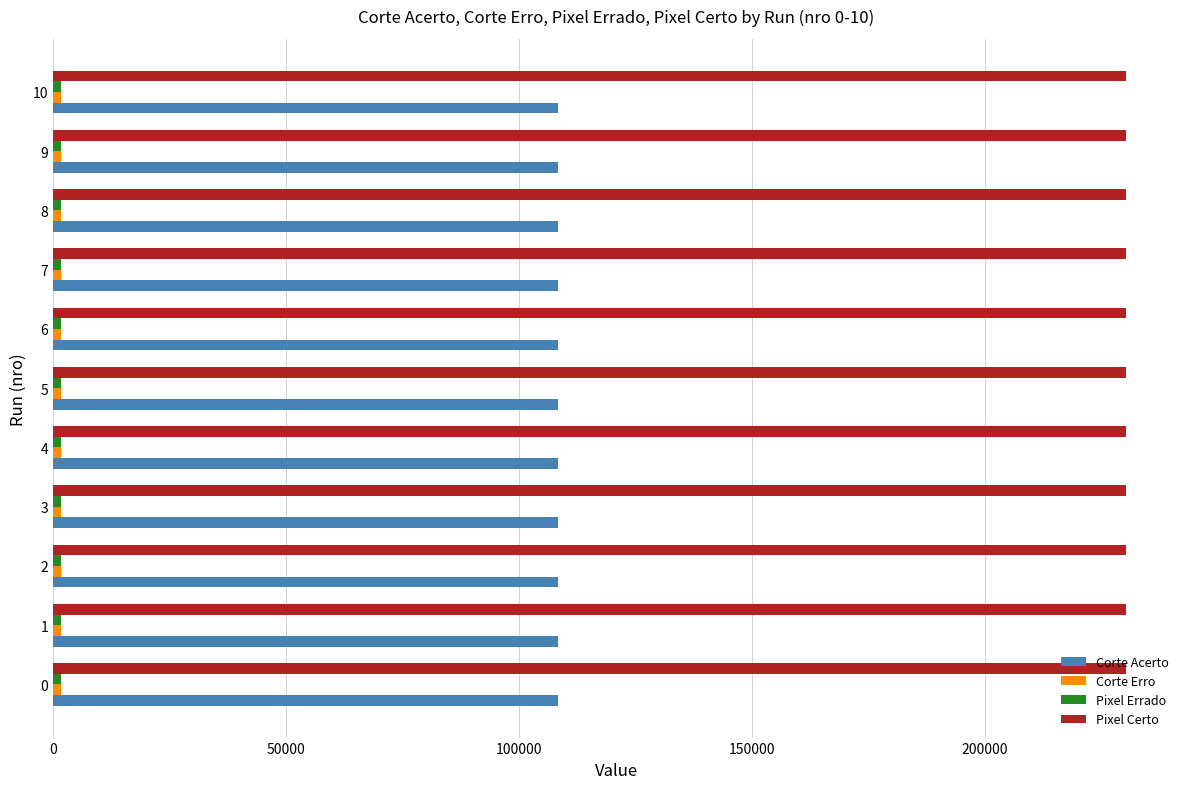

True or false: Corte Acerto has a value of 143675 at 6.

False